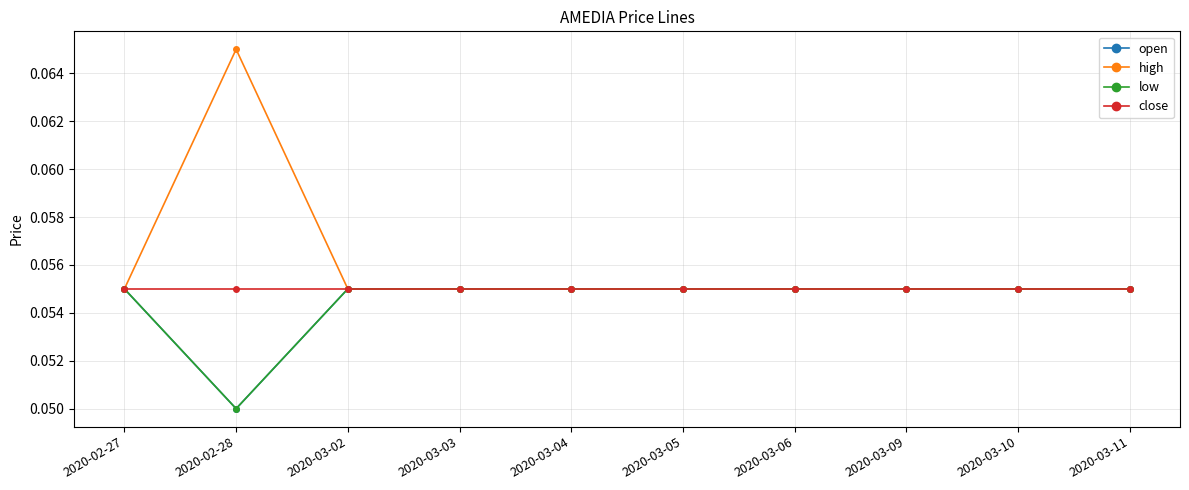

Is this an area chart (filled region under the line)?

No